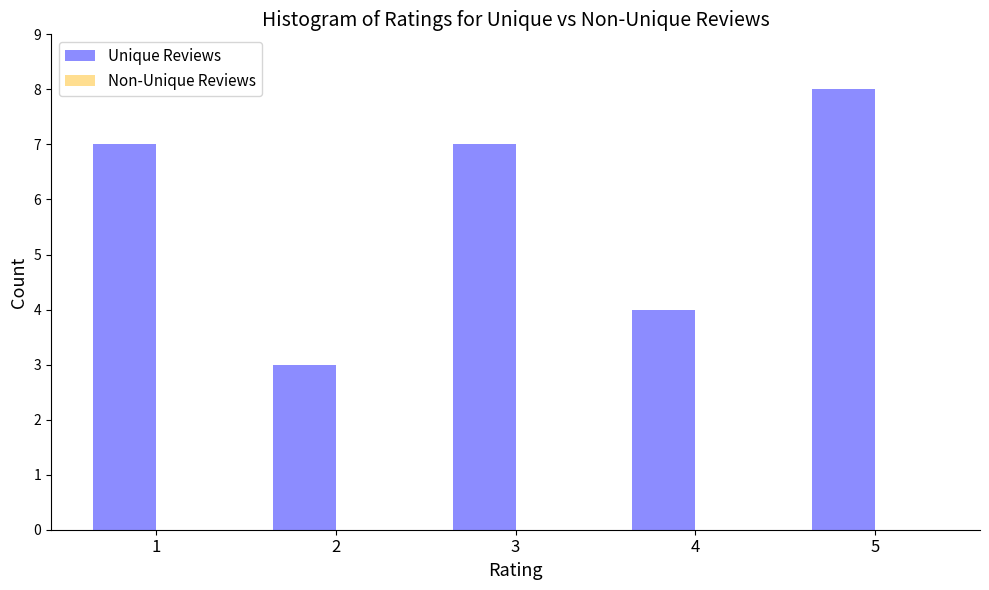

Reading right to left, extract all data points from this chart.

8	4	7	3	7